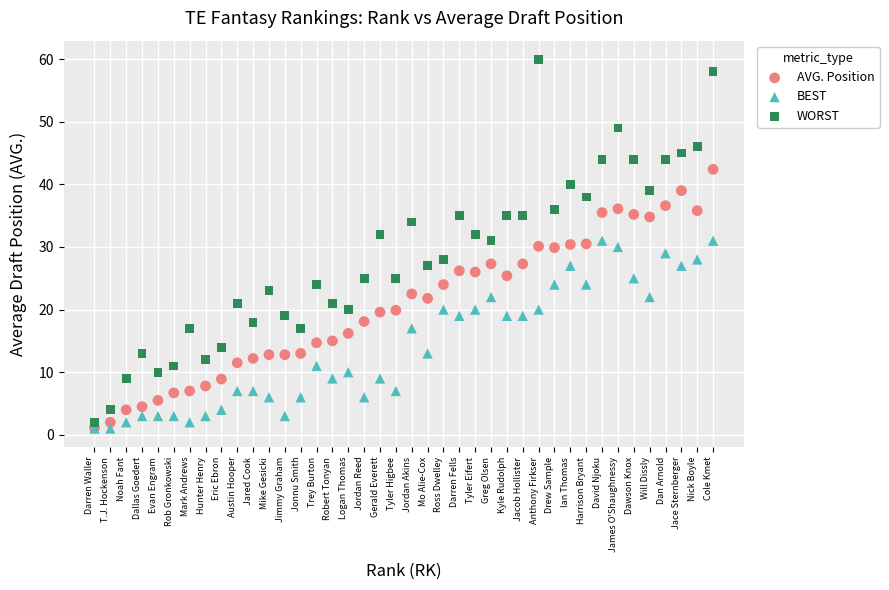

What are all the series names shown in the legend?

AVG. Position, BEST, WORST